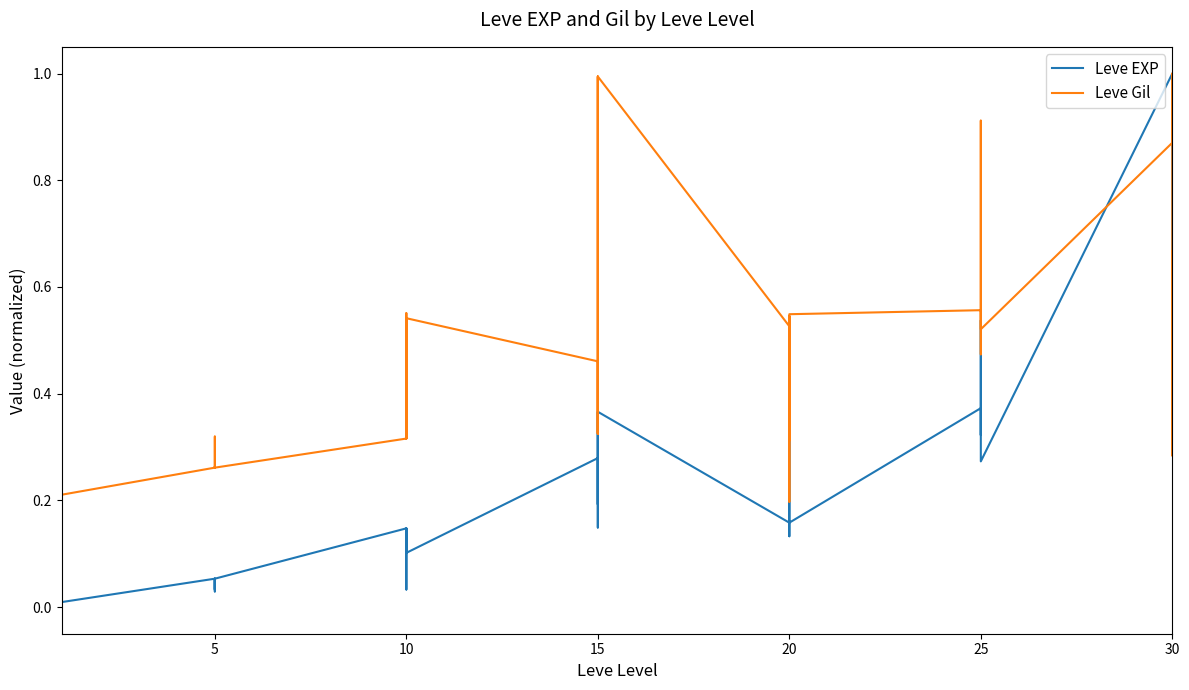

Which series has the widest spread of values?

Leve EXP